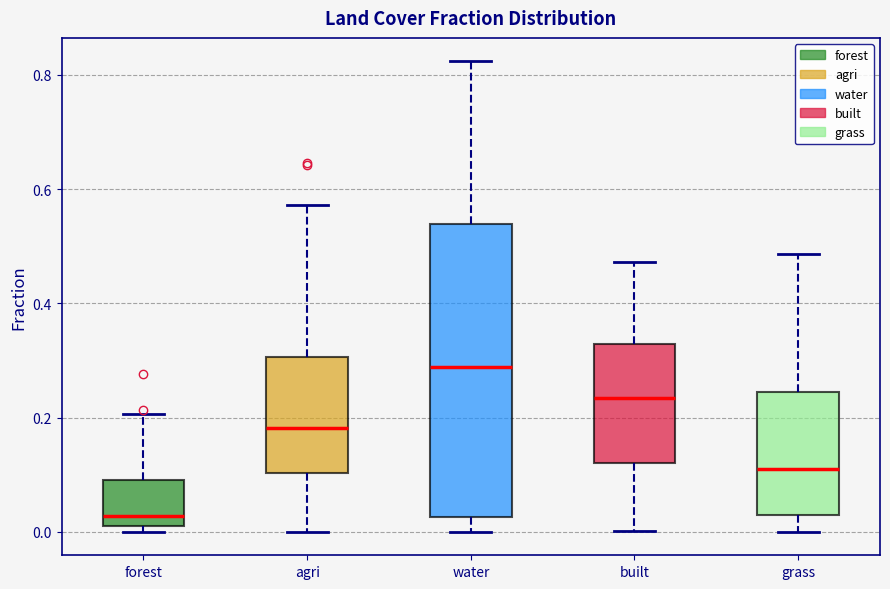

Reading left to right, read every box against the y-axis: the position of its median line, the range the box covers, and the ends of its whiskers. The values are not printed on the chart, so give them approximately, as read against the axis.

forest: median 0.02 (just above the box's lower edge), box 0.02 to 0.08, whiskers 0.00 to 0.20
agri: median 0.18, box 0.10 to 0.30, whiskers 0.00 to 0.58
water: median 0.28, box 0.02 to 0.54, whiskers 0.00 to 0.82
built: median 0.24, box 0.12 to 0.32, whiskers 0.00 to 0.48
grass: median 0.10, box 0.02 to 0.24, whiskers 0.00 to 0.48